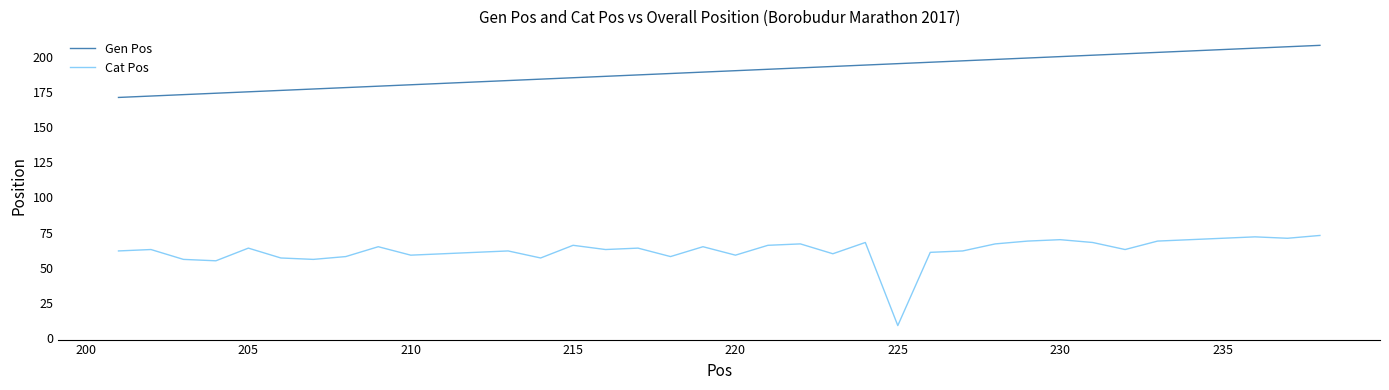

True or false: Cat Pos and Gen Pos cross at least once.

False